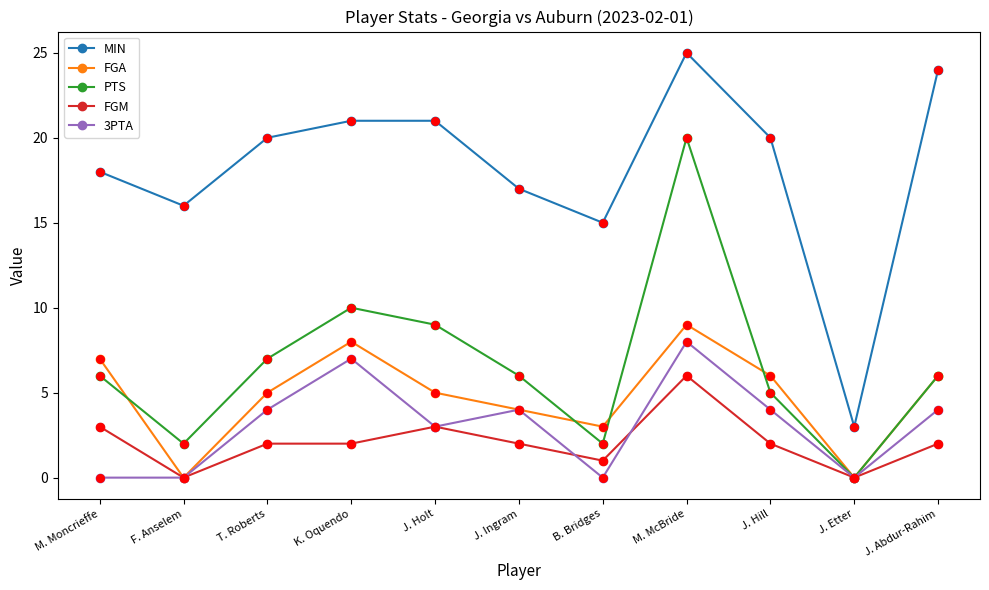

What are all the series names shown in the legend?

MIN, FGA, PTS, FGM, 3PTA